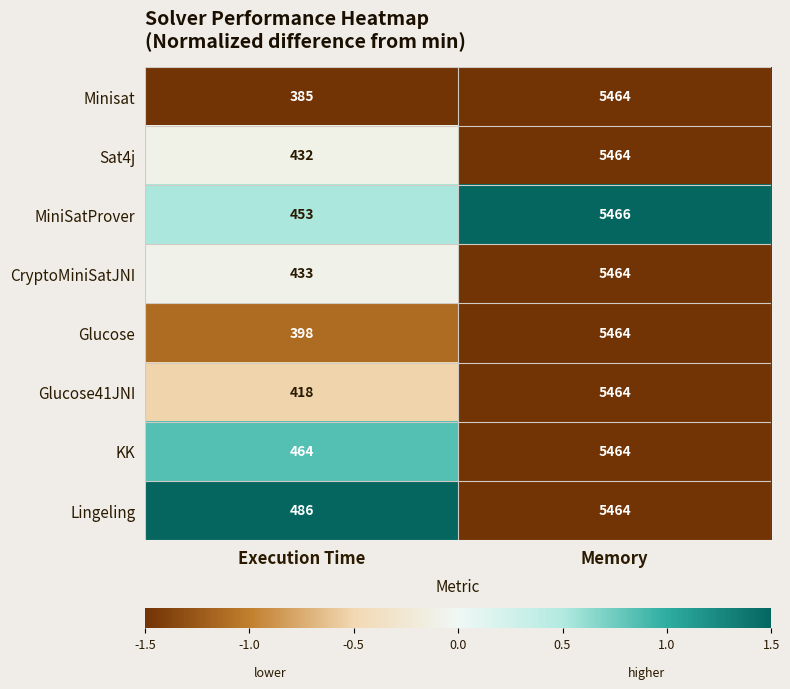

List the labels in order of Minisat value, smallest first.

Execution Time, Memory